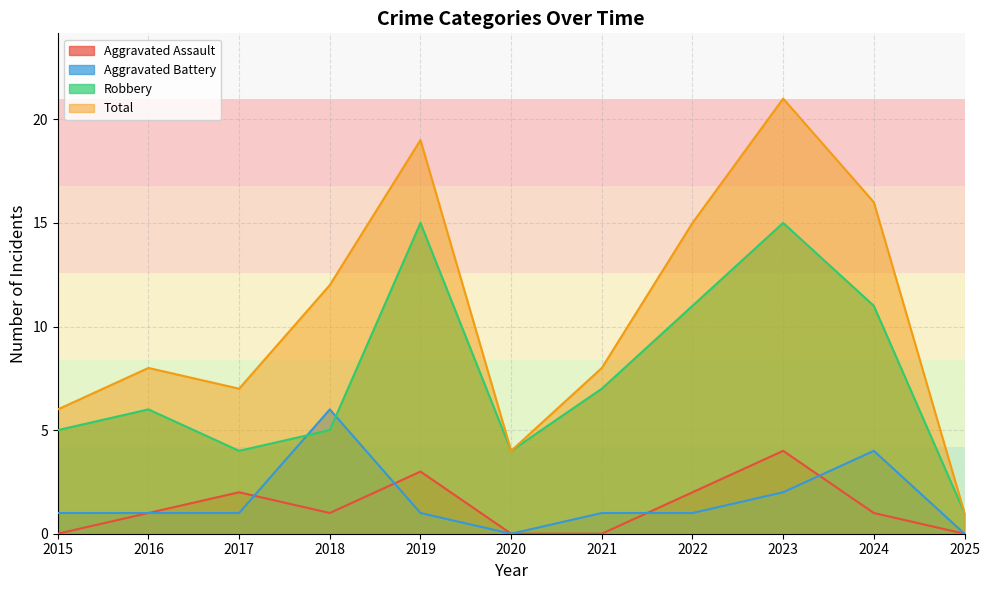

In Robbery, how many points are lower than both neighbors (excluding endpoints)?

2